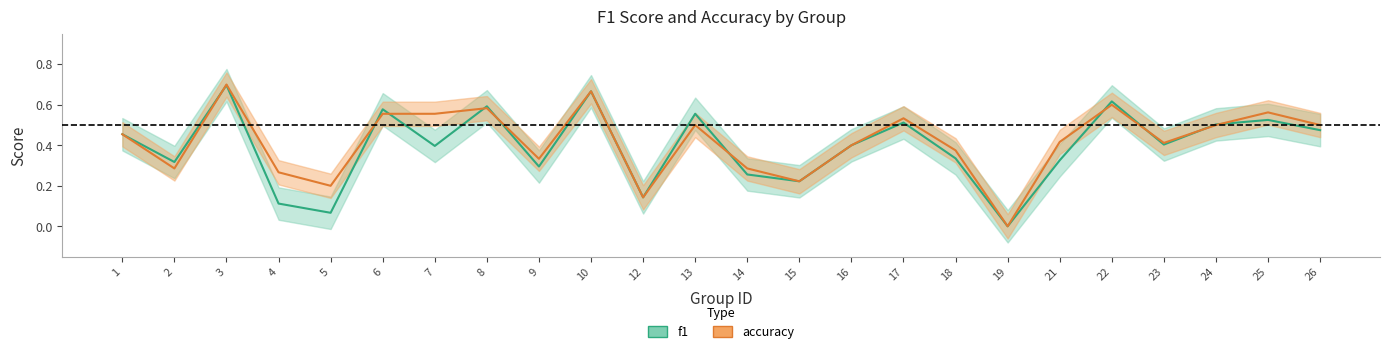

How many values in accuracy are above zero?

23